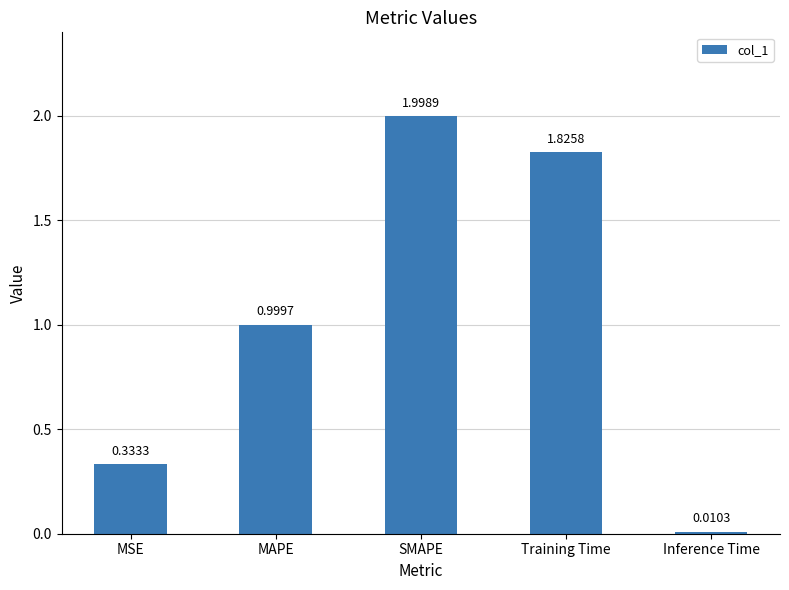

What is the label of the 4th bar from the left?

Training Time